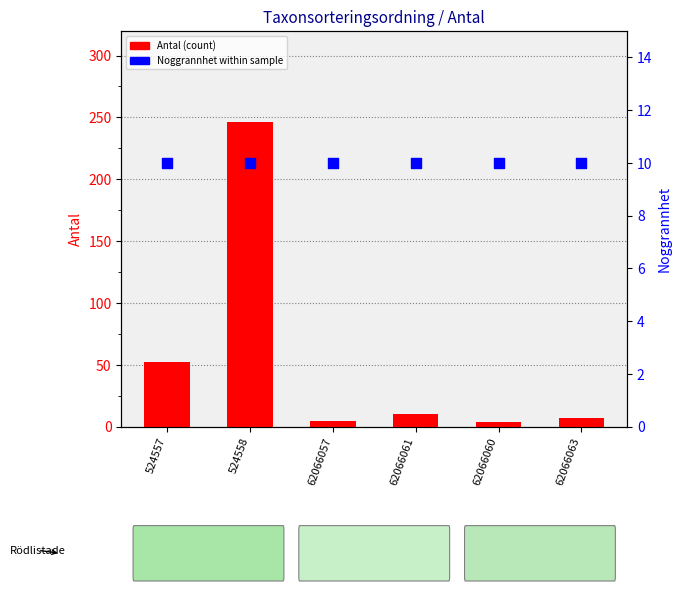

Which series has the largest total across all categories?

Antal (count)